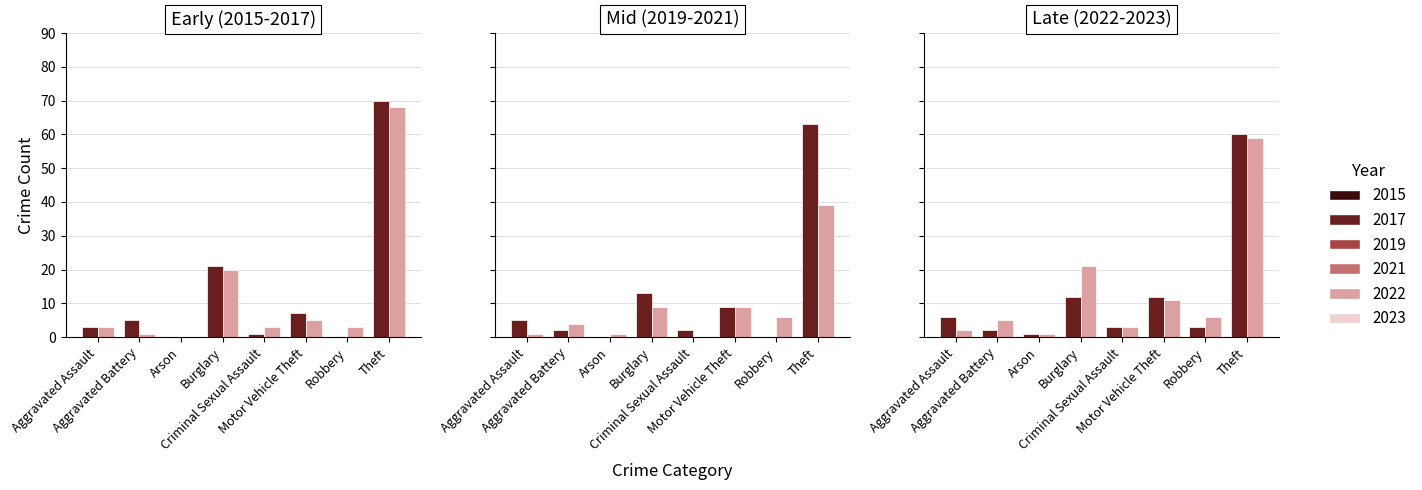

At which category is the sum across all series the highest?

Theft